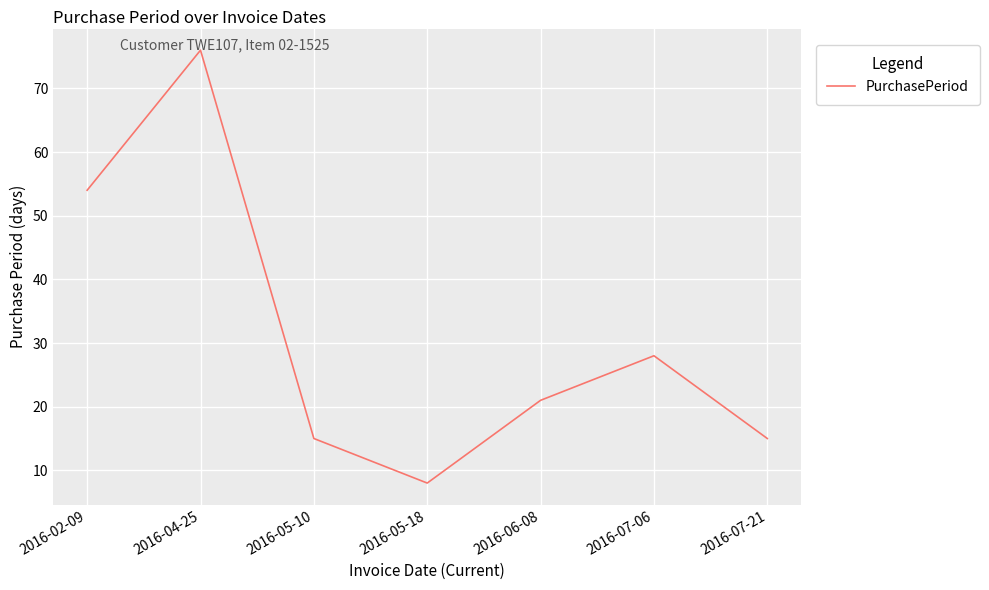

What is the change in value from 2016-05-10 to 2016-05-18?

-7